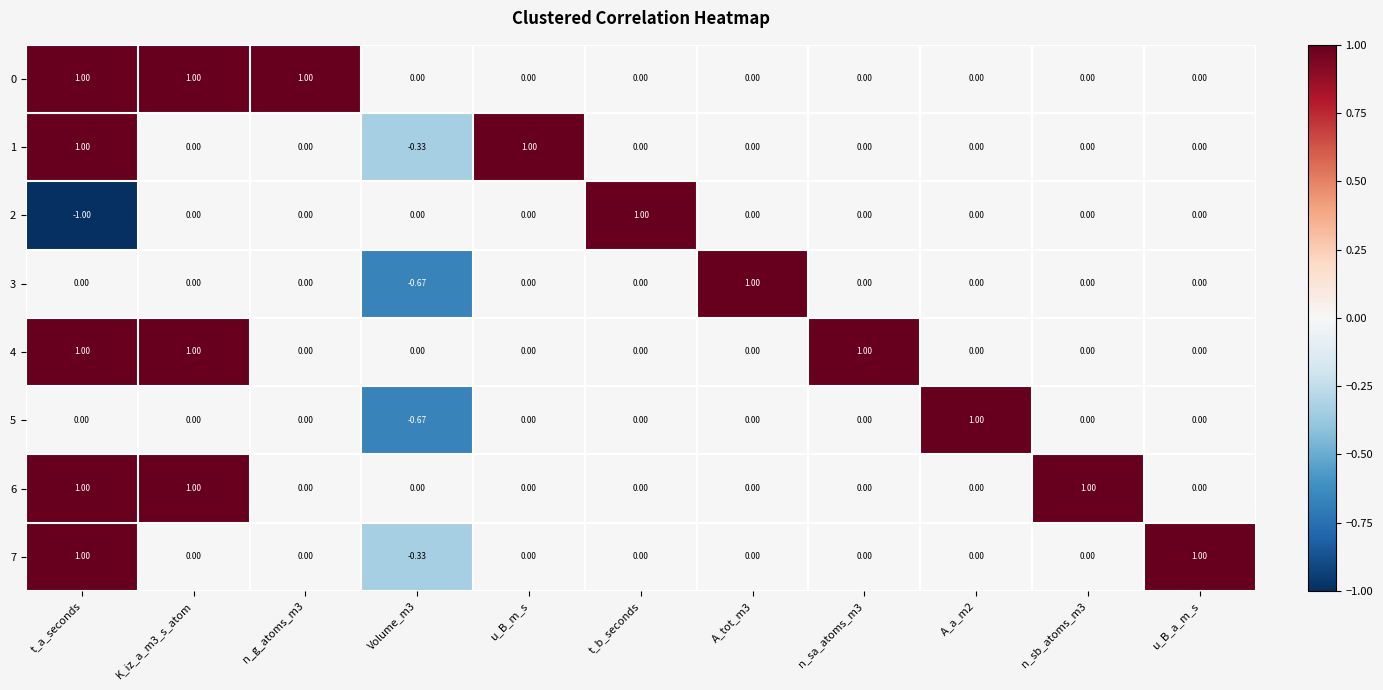

At which label does 2 reach its peak?

t_b_seconds